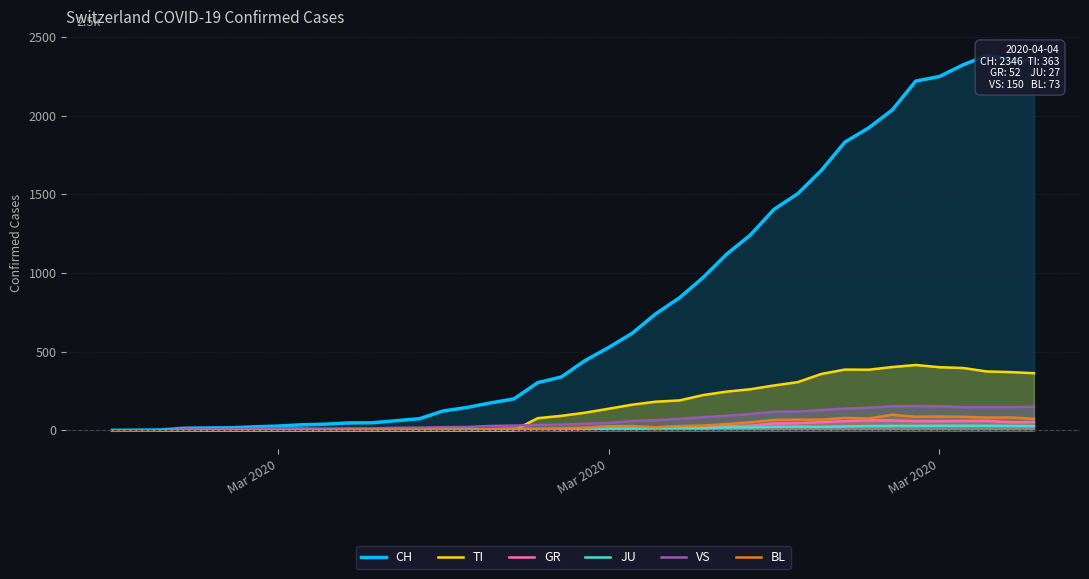

What are all the series names shown in the legend?

CH, TI, GR, JU, VS, BL